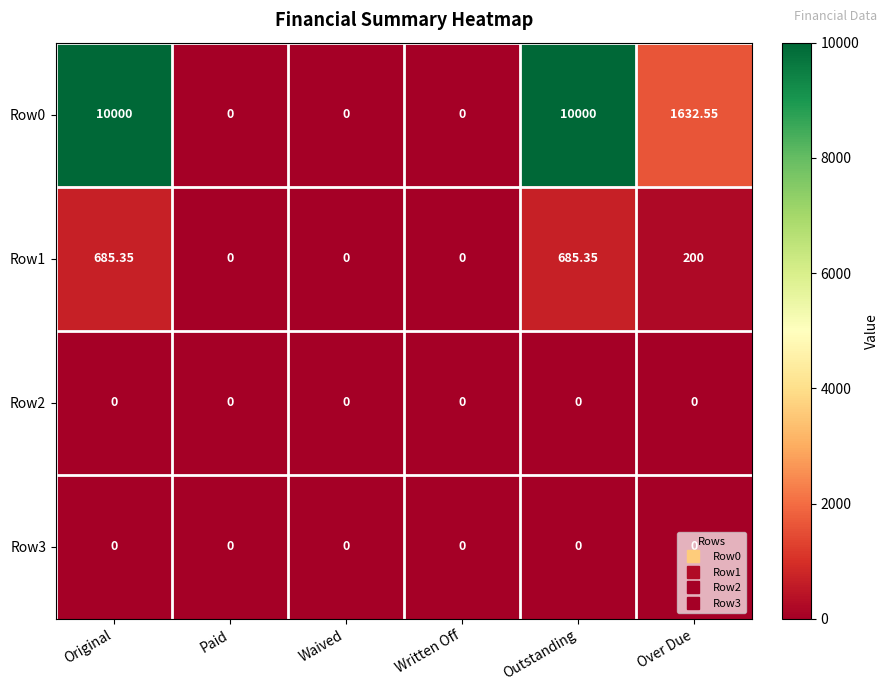

At which label does Row0 first exceed 1632?

Original